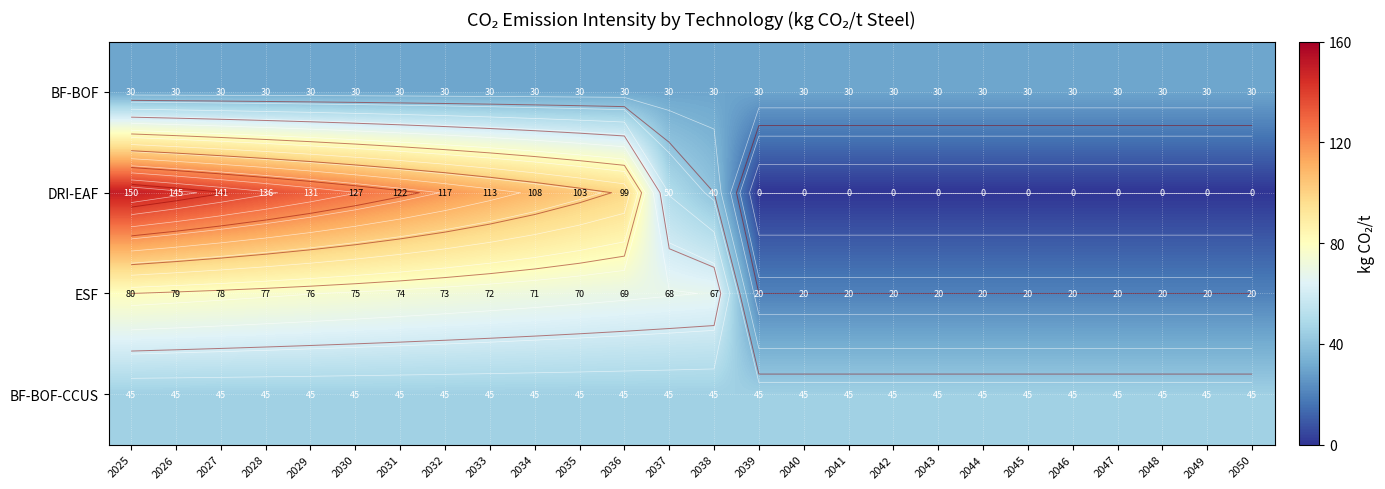

What is the sum of the BF-BOF values at 2039 and 2041?

60.0